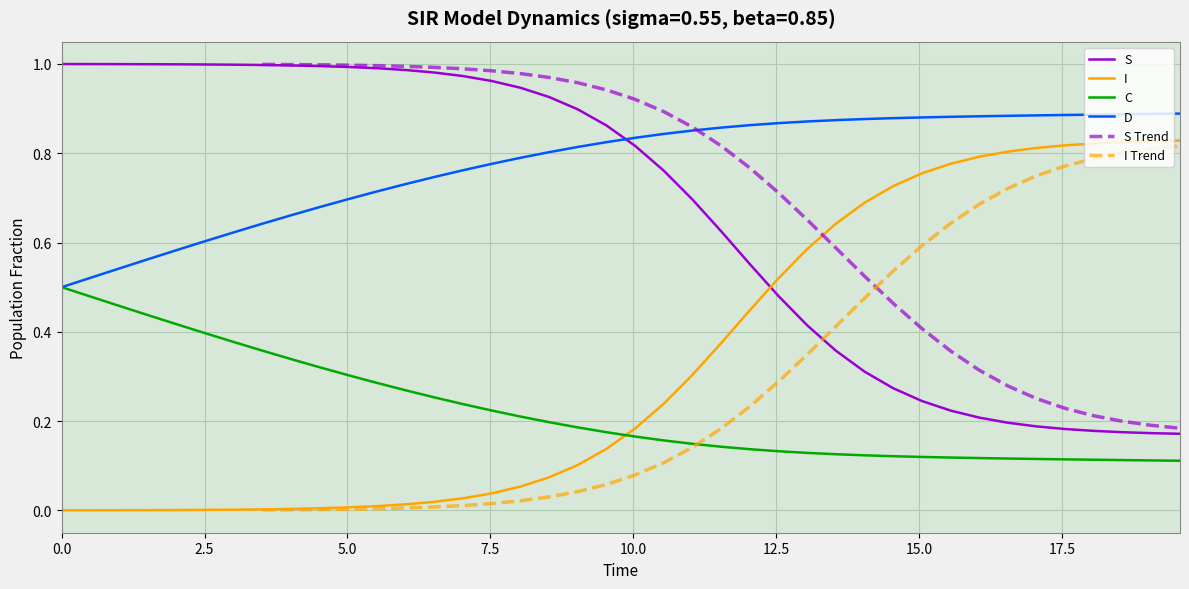

Reading right to left, extract all data points from this chart.

S: 0.2	0.2	0.2	0.2	0.2	0.2	0.2	0.2	0.2	0.2	0.3	0.3	0.4	0.4	0.5	0.6	0.6	0.7	0.8	0.8	0.9	0.9	0.9	0.9	1.0	1.0	1.0	1.0	1.0	1.0	1.0	1.0	1.0	1.0	1.0	1.0	1.0	1.0	1.0	1.0
I: 0.8	0.8	0.8	0.8	0.8	0.8	0.8	0.8	0.8	0.8	0.7	0.7	0.6	0.6	0.5	0.4	0.4	0.3	0.2	0.2	0.1	0.1	0.1	0.1	0.0	0.0	0.0	0.0	0.0	0.0	0.0	0.0	0.0	0.0	0.0	0.0	0.0	0.0	0.0	0.0
C: 0.1	0.1	0.1	0.1	0.1	0.1	0.1	0.1	0.1	0.1	0.1	0.1	0.1	0.1	0.1	0.1	0.1	0.1	0.2	0.2	0.2	0.2	0.2	0.2	0.2	0.2	0.3	0.3	0.3	0.3	0.3	0.3	0.4	0.4	0.4	0.4	0.4	0.5	0.5	0.5
D: 0.9	0.9	0.9	0.9	0.9	0.9	0.9	0.9	0.9	0.9	0.9	0.9	0.9	0.9	0.9	0.9	0.9	0.9	0.8	0.8	0.8	0.8	0.8	0.8	0.8	0.8	0.7	0.7	0.7	0.7	0.7	0.7	0.6	0.6	0.6	0.6	0.6	0.5	0.5	0.5